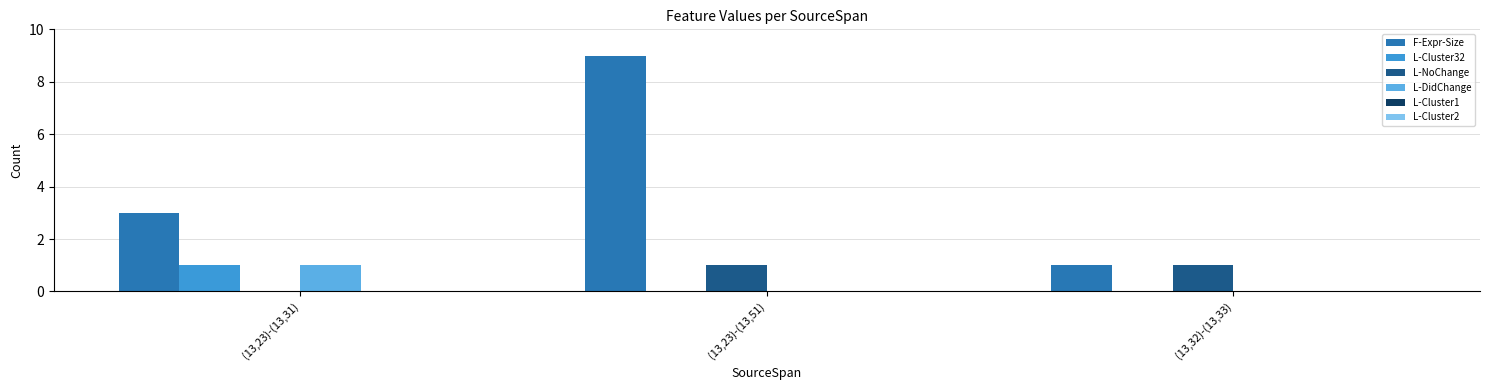

Reading left to right, list all the values displayed in this chart.

F-Expr-Size: (13,23)-(13,31)=3	(13,23)-(13,51)=9	(13,32)-(13,33)=1
L-Cluster32: (13,23)-(13,31)=1	(13,23)-(13,51)=0	(13,32)-(13,33)=0
L-NoChange: (13,23)-(13,31)=0	(13,23)-(13,51)=1	(13,32)-(13,33)=1
L-DidChange: (13,23)-(13,31)=1	(13,23)-(13,51)=0	(13,32)-(13,33)=0